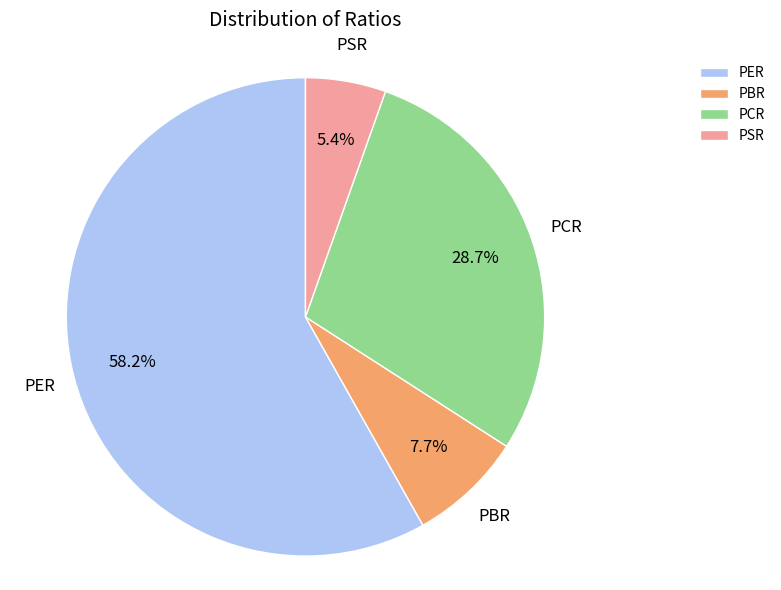

Is there any slice that represents more than half of the pie?

Yes